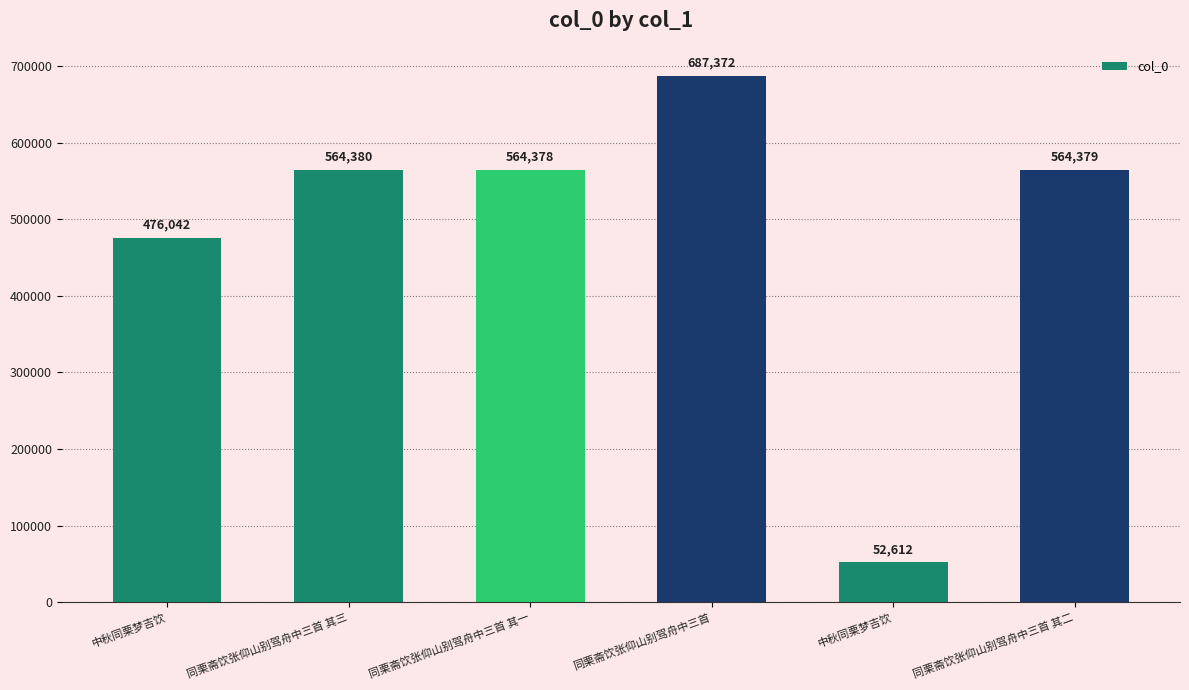

How many bars are there in total?

6